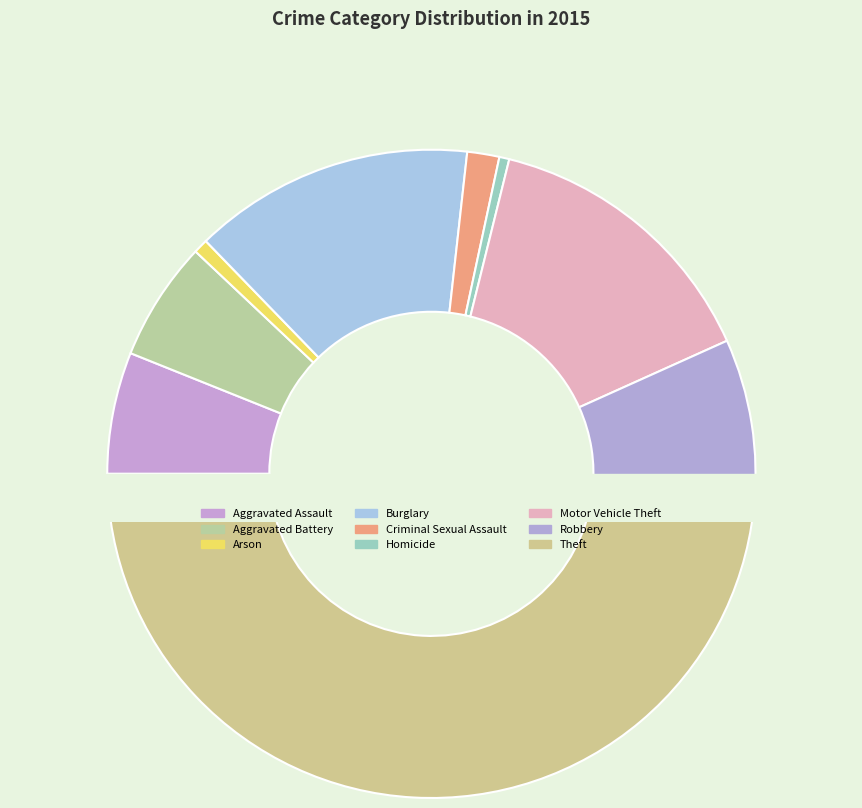

Is there any slice that represents more than half of the pie?

No